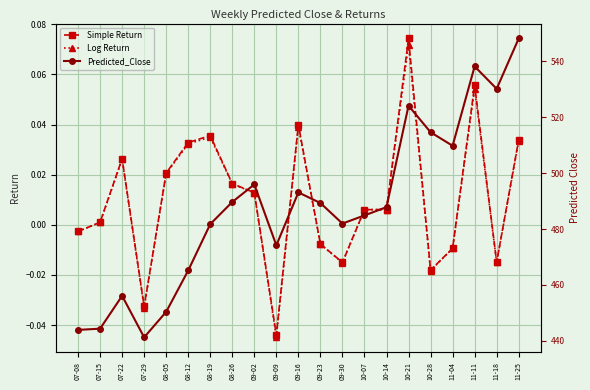

What is the label of the 9th point from the left?

09-02